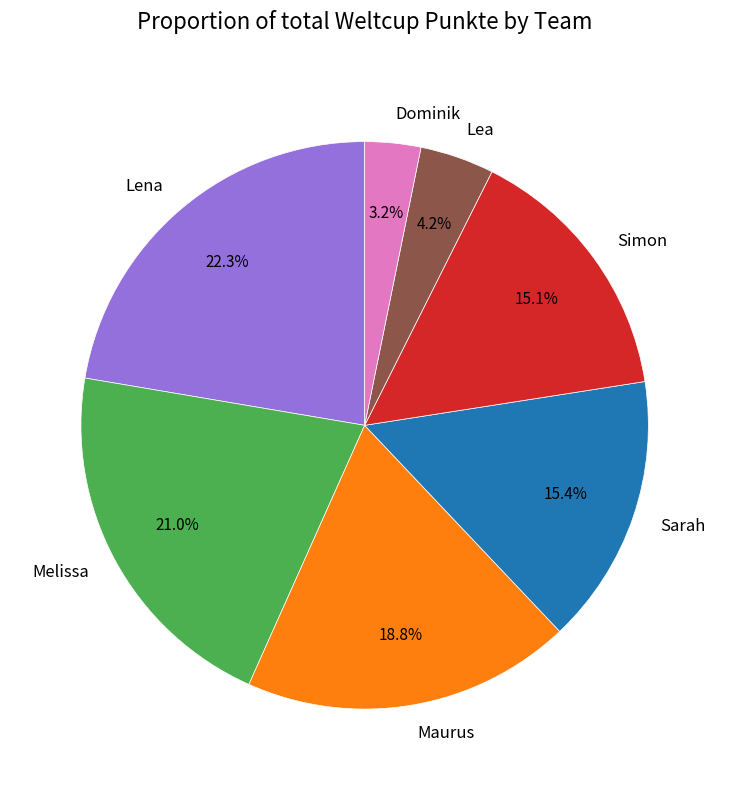

What portion of the pie excludes Simon?

84.9%